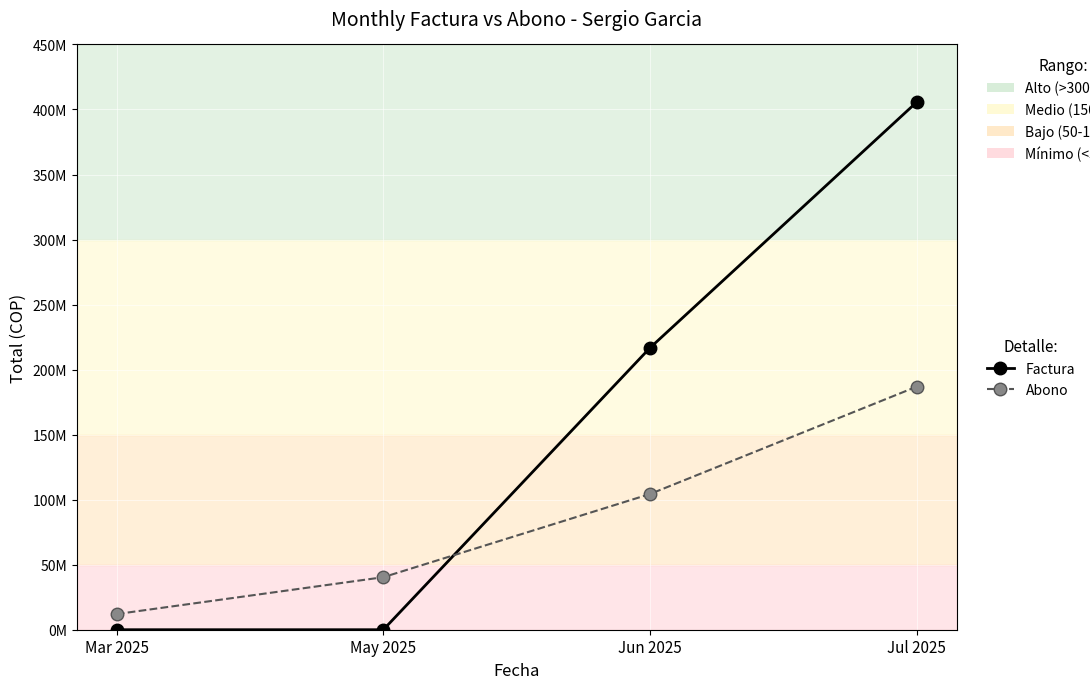

What is the difference between the Abono values at Jul 2025 and May 2025?

146439632